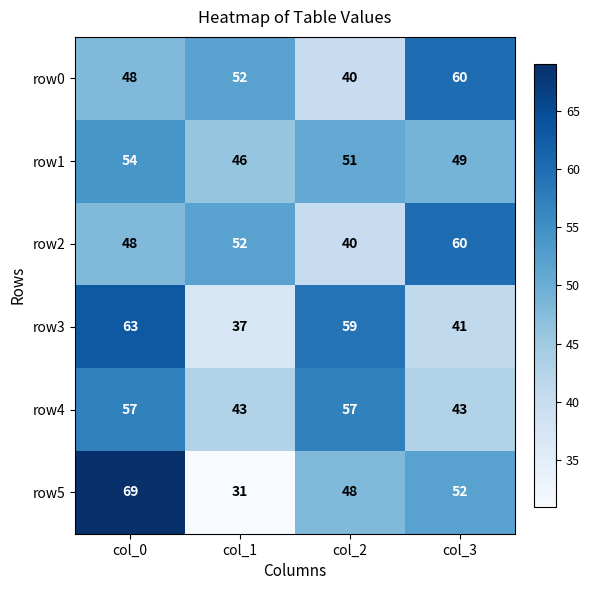

The row4 series shows 57 at col_0. True or false?

True